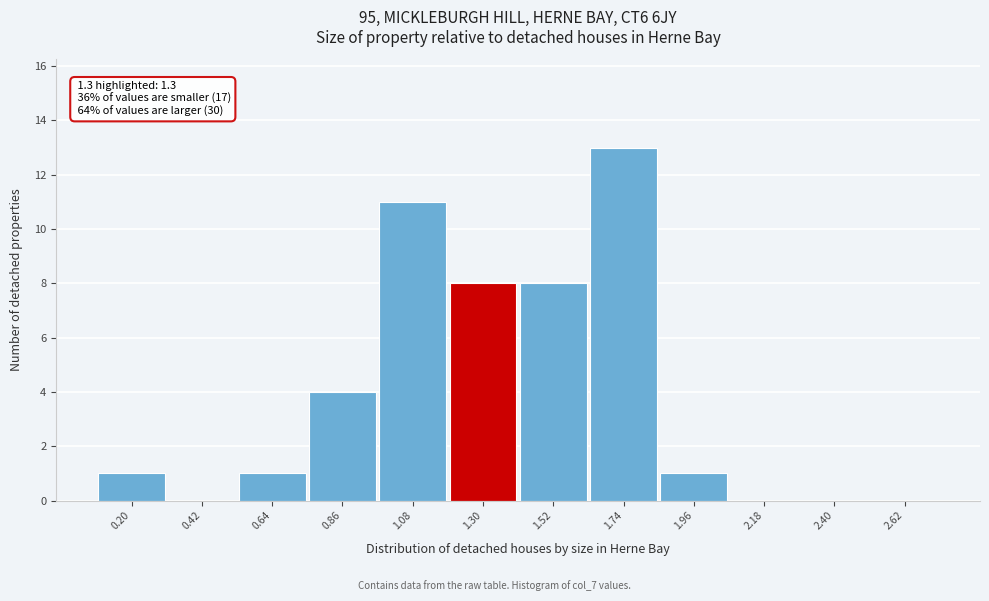

Reading left to right, what are all the values shown in this chart?

0.20=1	0.42=0	0.64=1	0.86=4	1.08=11	1.30=8	1.52=8	1.74=13	1.96=1	2.18=0	2.40=0	2.62=0